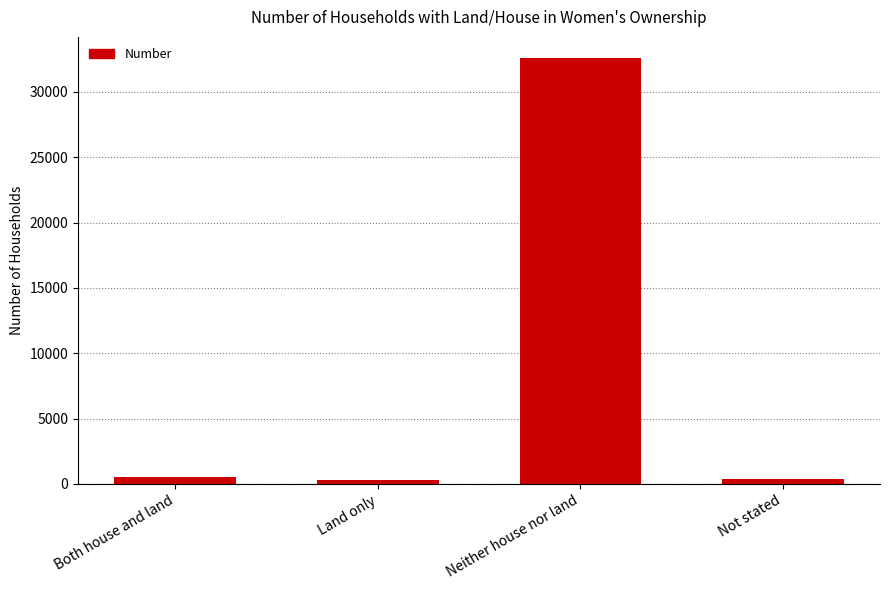

The chart shows a value of 14154 at Neither house nor land. True or false?

False